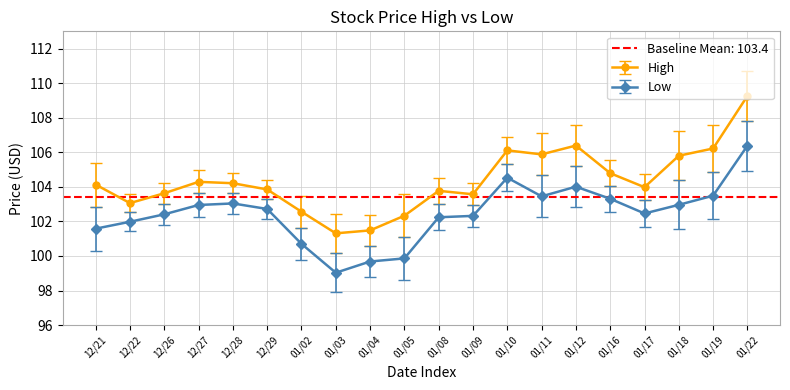

What is the minimum value for Low?

99.0